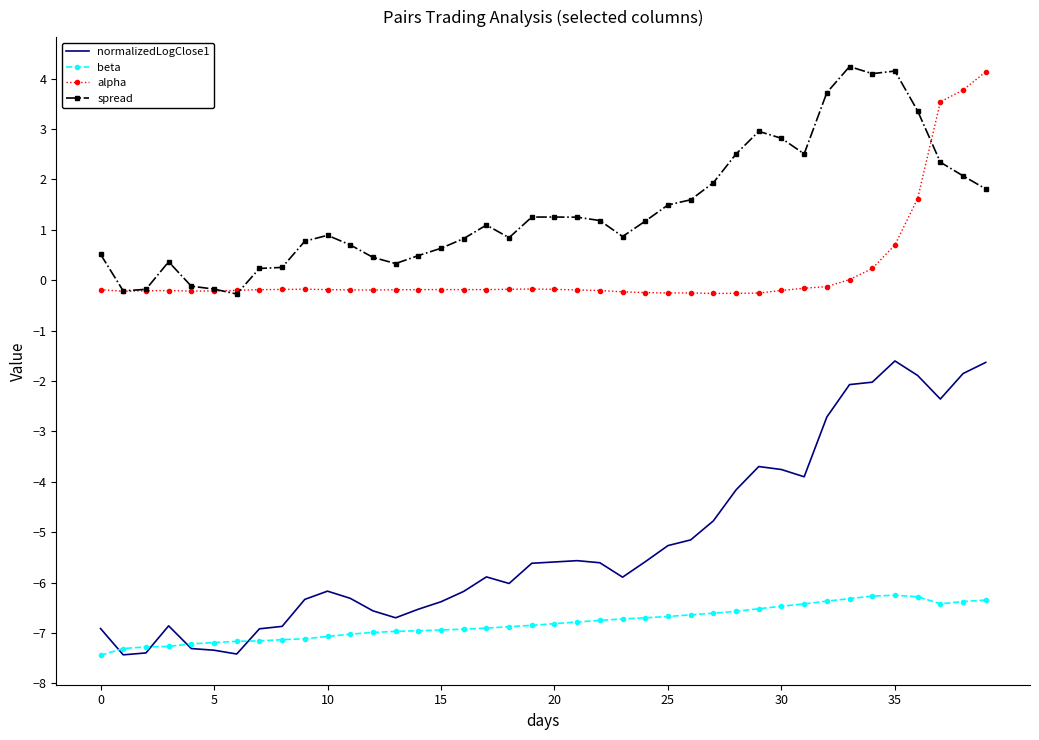

Which series has the largest range (max minus min)?

normalizedLogClose1